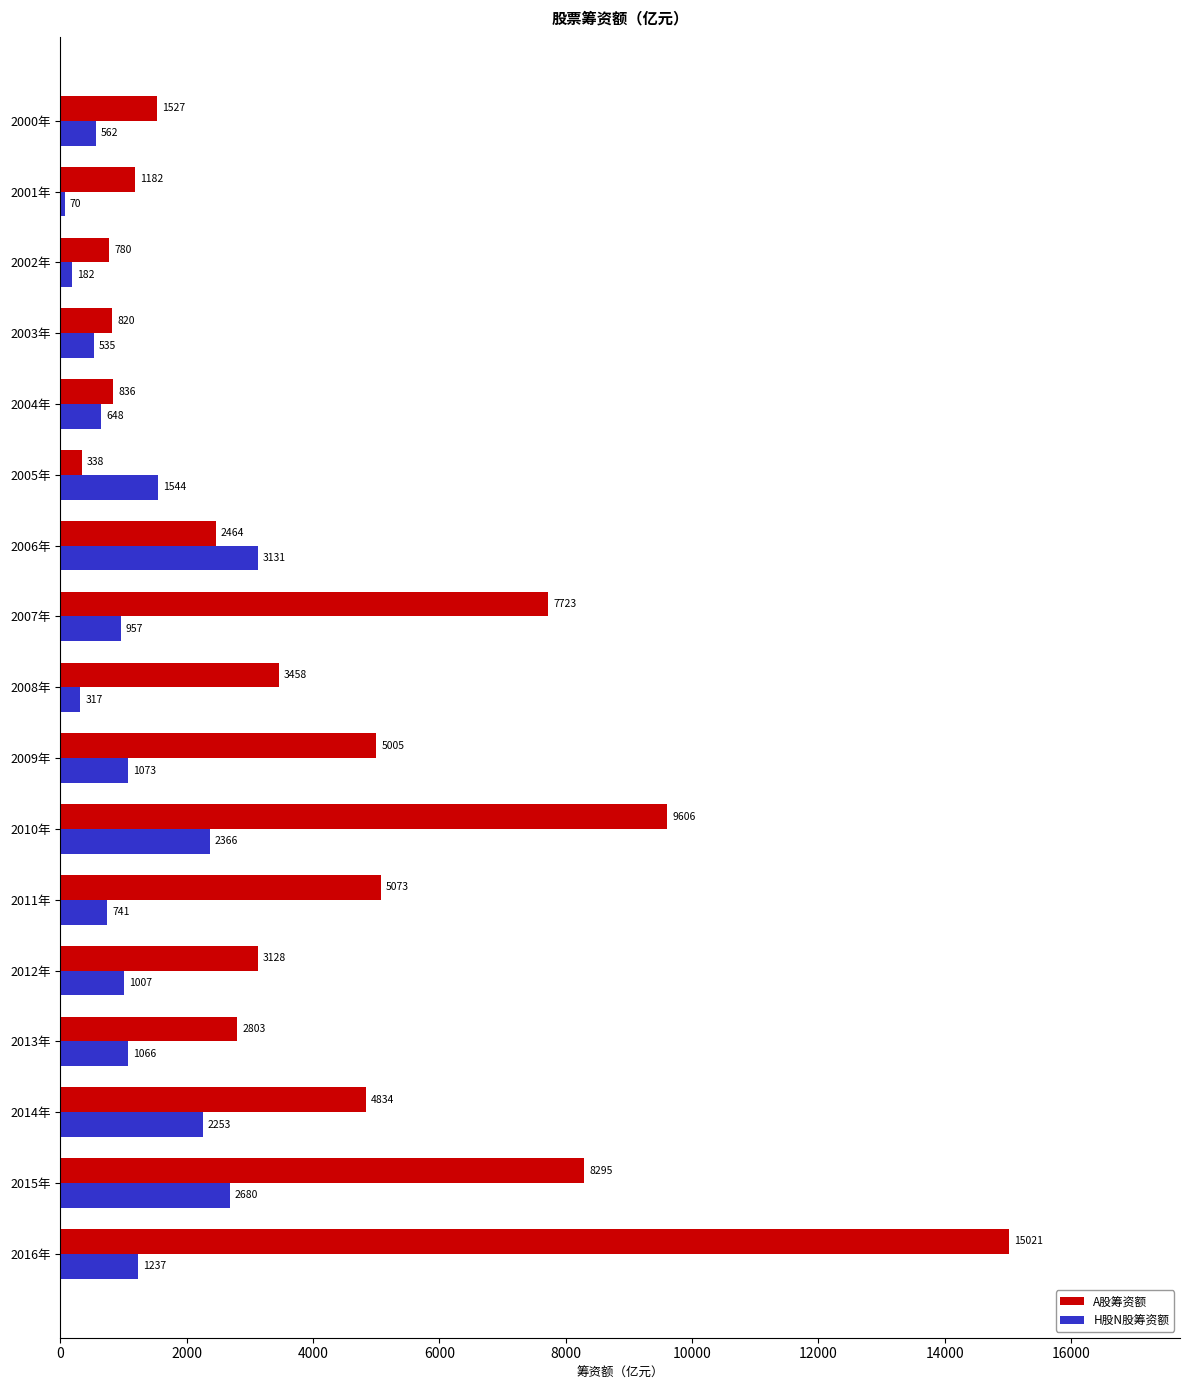

What is the maximum value shown in the chart?

15020.8